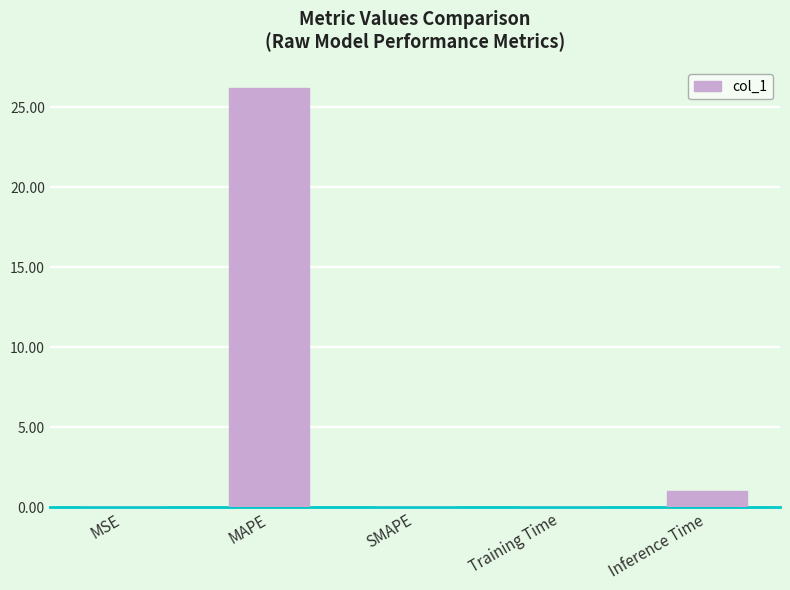

What is the sum of all values?

27.2